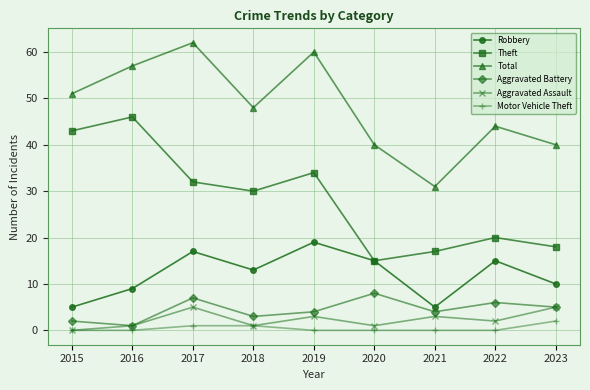

At 2021, list the series in order from smallest to largest.

Motor Vehicle Theft, Aggravated Assault, Aggravated Battery, Robbery, Theft, Total